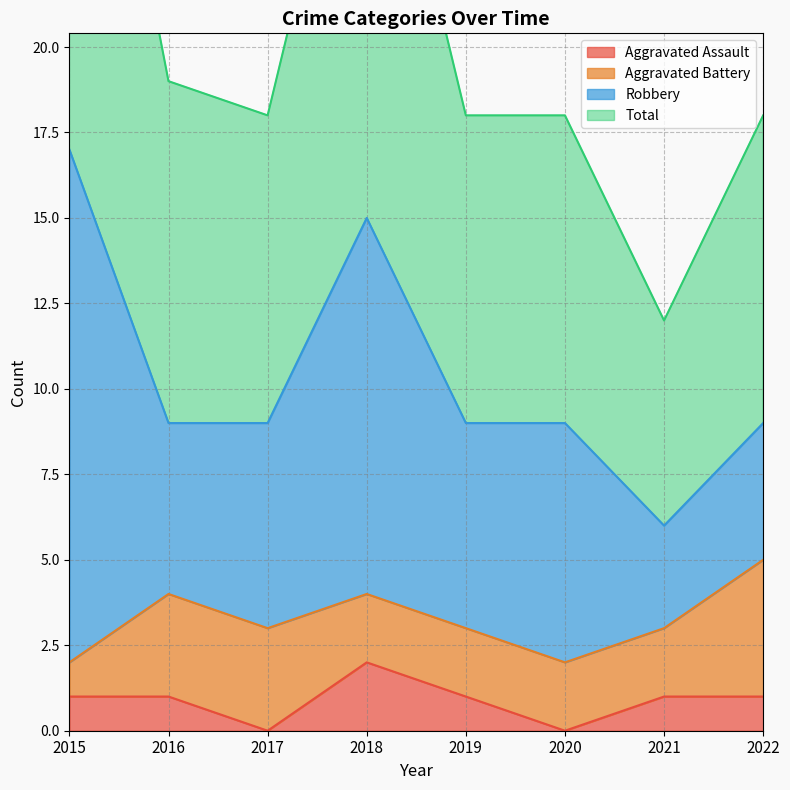

At which label does Aggravated Assault reach its peak?

2018